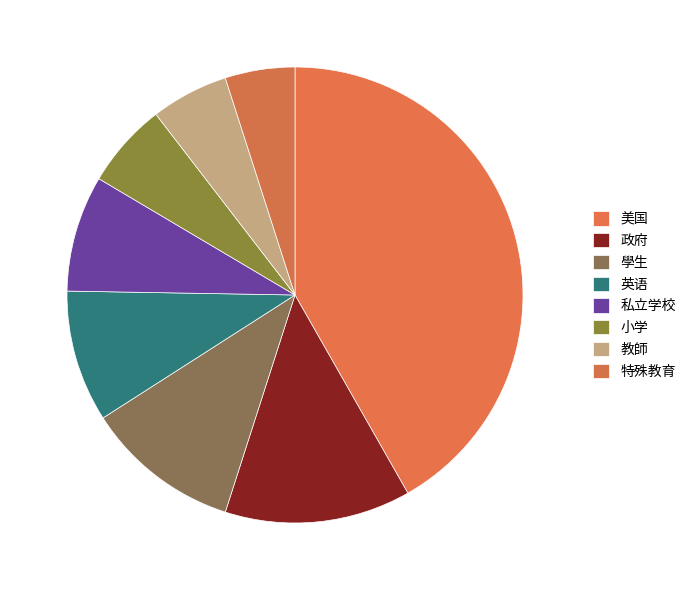

To the nearest percent, what is the average slice percentage?

12%